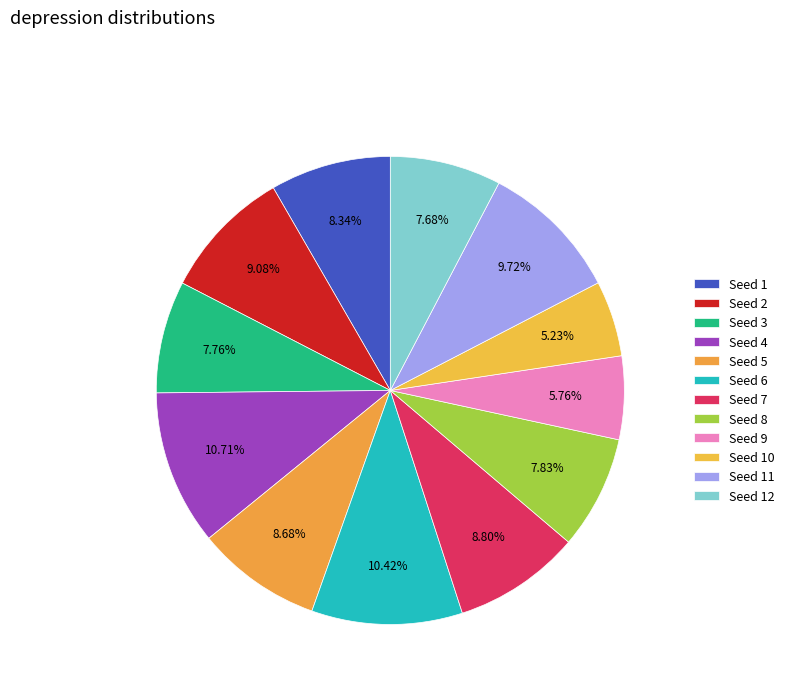

How many segments does this pie chart have?

12